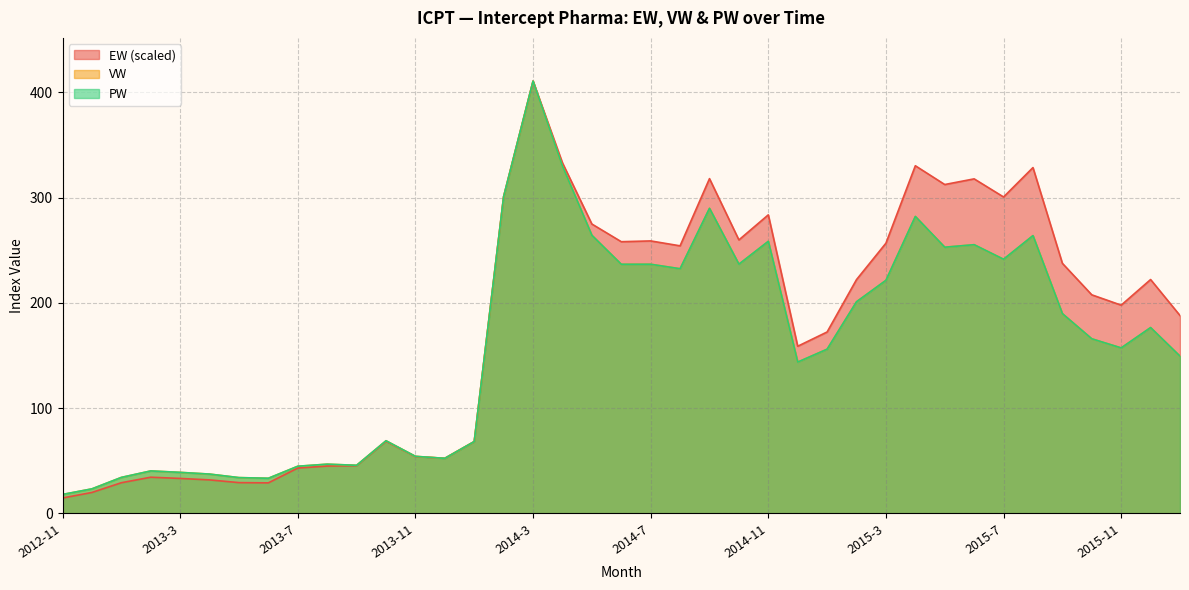

Reading left to right, transcribe all the data shown in this chart.

EW: 2012-11=14.7	2012-12=20.0	2013-1=29.2	2013-2=34.4	2013-3=33.3	2013-4=31.9	2013-5=29.3	2013-6=29.1	2013-7=43.1	2013-8=45.0	2013-9=45.4	2013-10=68.5	2013-11=54.0	2013-12=52.4	2014-1=68.3	2014-2=300.9	2014-3=410.5	2014-4=332.9	2014-5=274.8	2014-6=258.0	2014-7=258.8	2014-8=254.1	2014-9=317.9	2014-10=259.7	2014-11=283.5	2014-12=158.8	2015-1=172.3	2015-2=222.1	2015-3=256.6	2015-4=330.2	2015-5=312.3	2015-6=317.7	2015-7=300.5	2015-8=328.4	2015-9=237.5	2015-10=207.6	2015-11=197.8	2015-12=222.1	2016-1=187.9
VW: 2012-11=18.1	2012-12=23.4	2013-1=34.2	2013-2=40.4	2013-3=39.0	2013-4=37.4	2013-5=34.0	2013-6=33.4	2013-7=44.8	2013-8=46.8	2013-9=45.7	2013-10=69.0	2013-11=54.2	2013-12=52.4	2014-1=68.3	2014-2=300.9	2014-3=410.5	2014-4=329.8	2014-5=264.1	2014-6=236.6	2014-7=236.6	2014-8=232.4	2014-9=289.7	2014-10=236.7	2014-11=258.4	2014-12=143.7	2015-1=156.0	2015-2=201.0	2015-3=221.4	2015-4=282.0	2015-5=252.8	2015-6=255.2	2015-7=241.4	2015-8=263.8	2015-9=189.8	2015-10=165.9	2015-11=157.2	2015-12=176.5	2016-1=149.3
PW: 2012-11=18.1	2012-12=23.4	2013-1=34.2	2013-2=40.4	2013-3=39.0	2013-4=37.4	2013-5=34.0	2013-6=33.4	2013-7=44.8	2013-8=46.8	2013-9=45.7	2013-10=69.0	2013-11=54.2	2013-12=52.4	2014-1=68.3	2014-2=300.9	2014-3=410.5	2014-4=329.8	2014-5=264.1	2014-6=236.6	2014-7=236.6	2014-8=232.4	2014-9=289.7	2014-10=236.7	2014-11=258.4	2014-12=143.7	2015-1=156.0	2015-2=201.0	2015-3=221.4	2015-4=282.0	2015-5=252.8	2015-6=255.2	2015-7=241.4	2015-8=263.8	2015-9=189.8	2015-10=165.9	2015-11=157.2	2015-12=176.5	2016-1=149.3